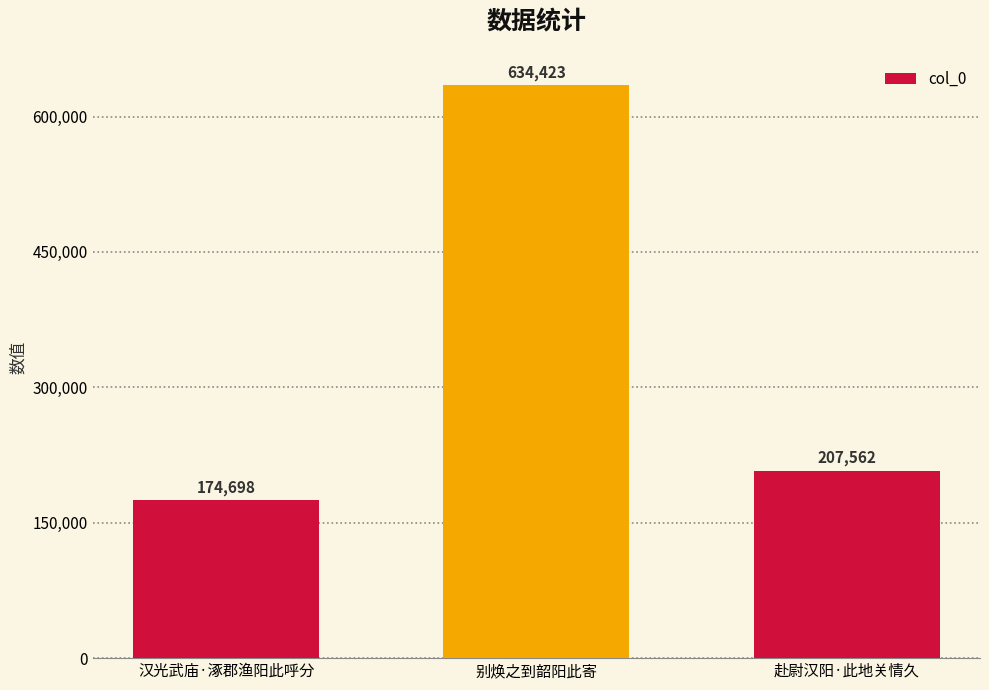

What is the value of the 1st bar from the left?

174698